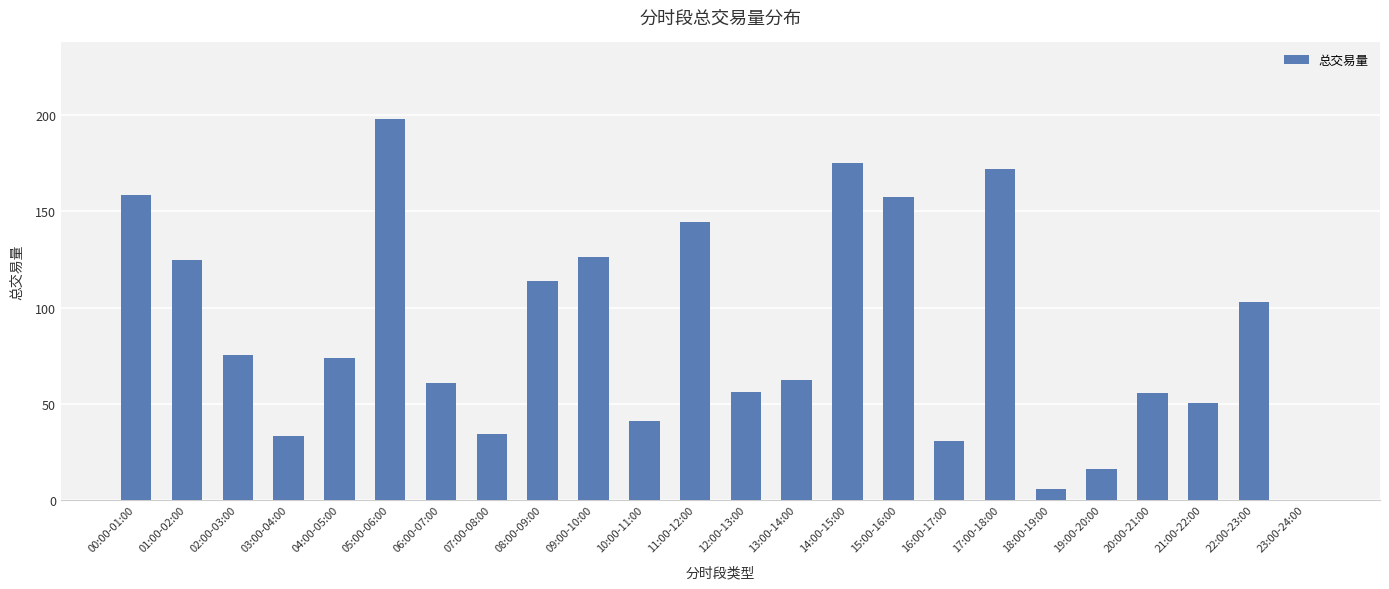

What is the maximum value shown in the chart?

198.3